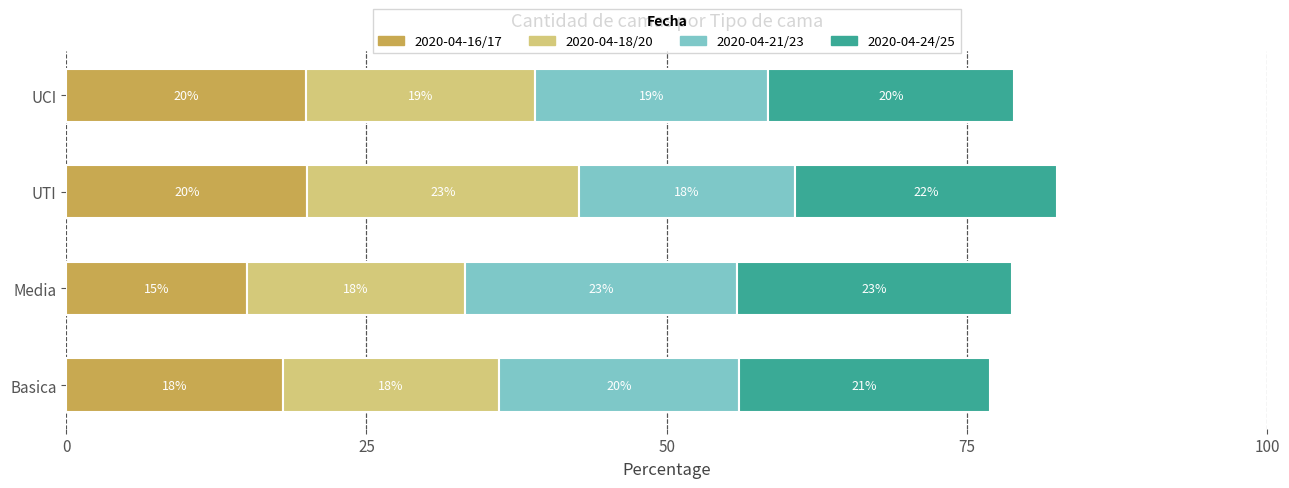

Count the number of data series in this chart.

4